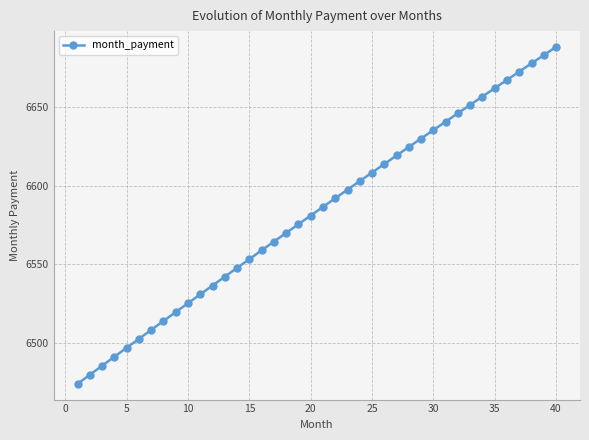

True or false: there are more than 1 points higher than both neighbors.

False